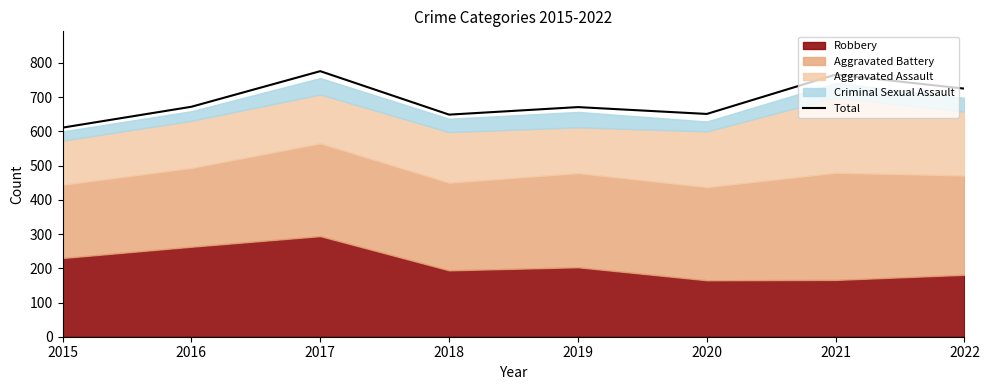

Between 2015 and 2016, which is larger?

2016